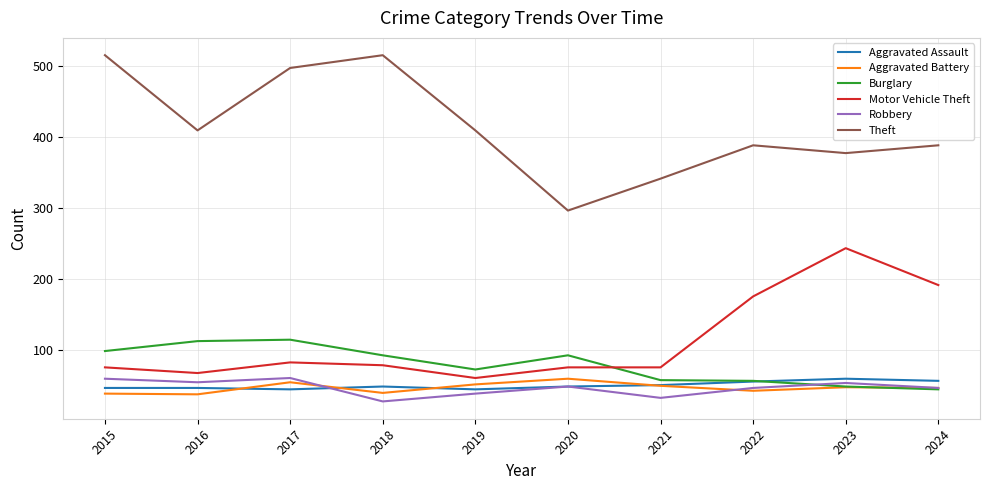

What are all the series names shown in the legend?

Aggravated Assault, Aggravated Battery, Burglary, Motor Vehicle Theft, Robbery, Theft